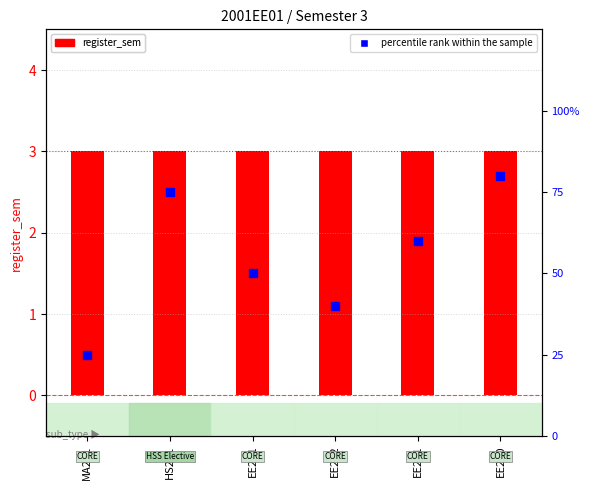

Which series contains the lowest Y value?

register_sem